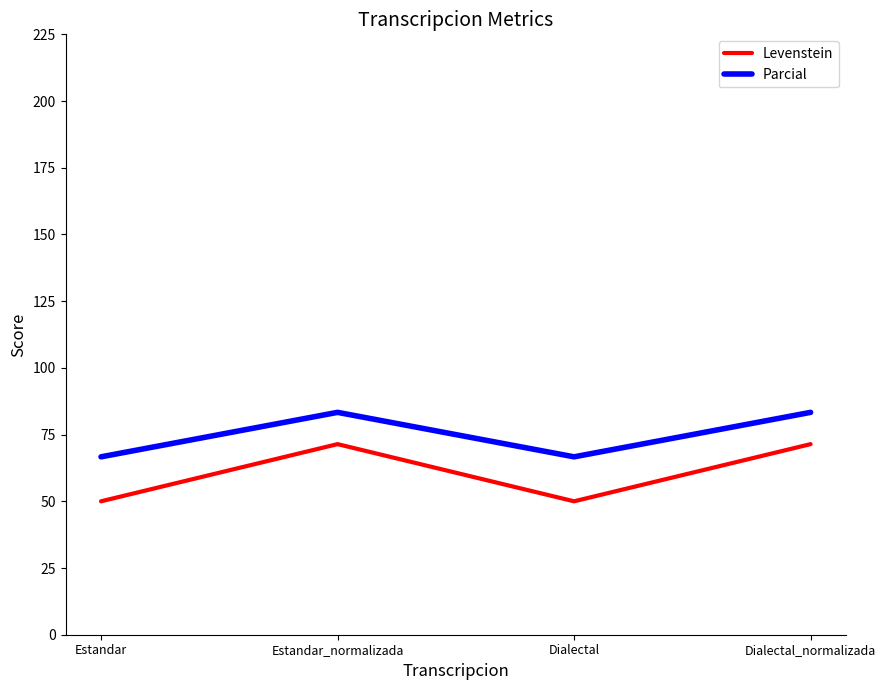

What is the greatest value displayed?

83.3